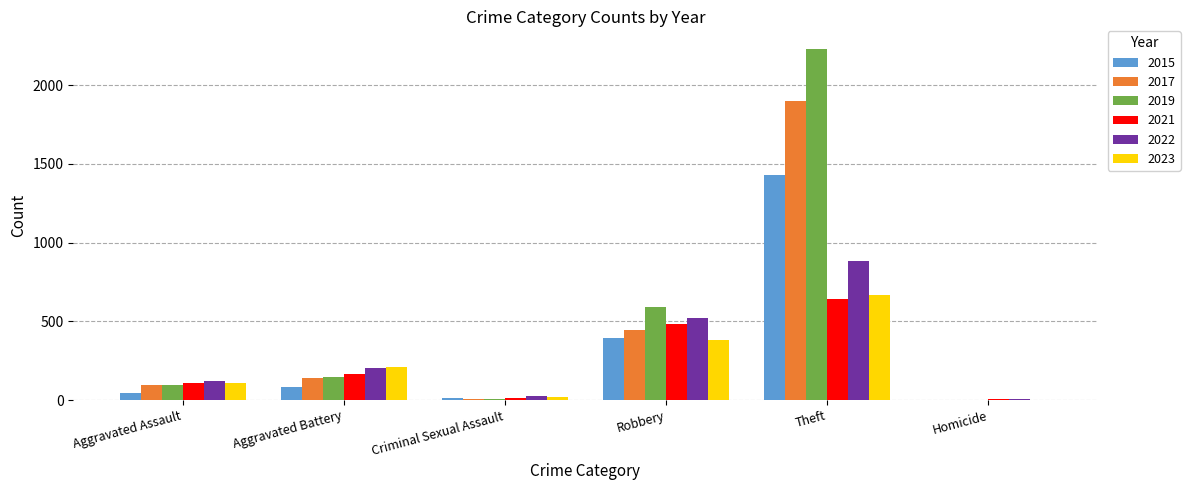

What is the total value across all series at Aggravated Battery?

946